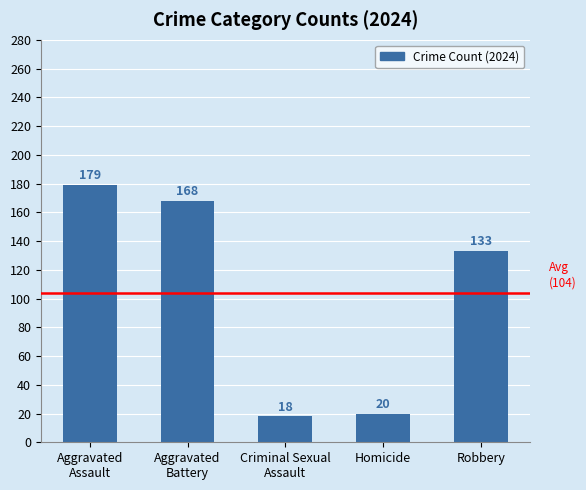

What is the label of the 1st bar from the left?

Aggravated
Assault